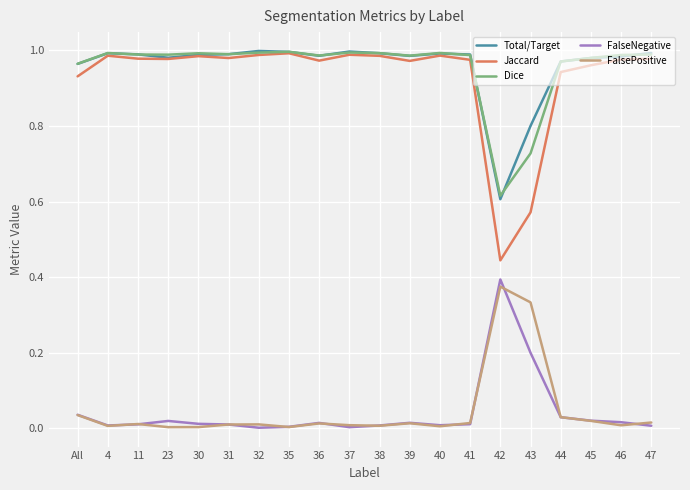

At which label is Jaccard closest to 0?

42